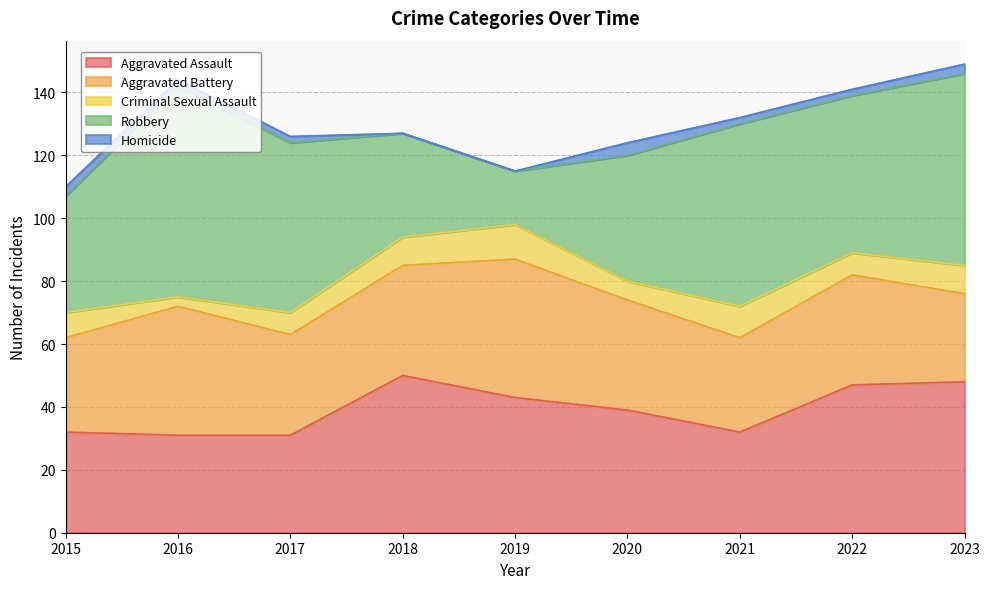

Is the value of Robbery at 2015 greater than the value of Aggravated Assault at 2019?

No